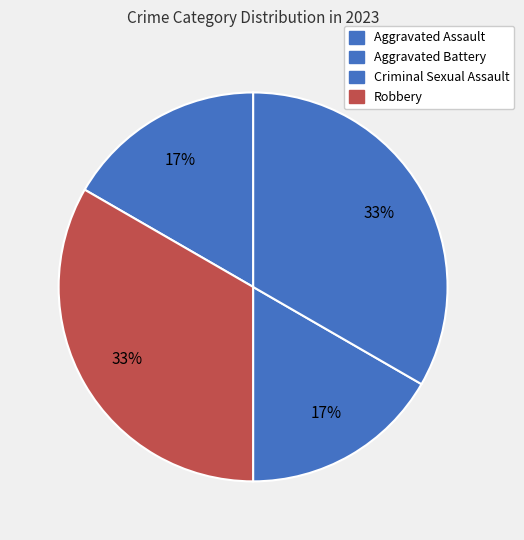

To the nearest percent, what is the combined percentage of Criminal Sexual Assault and Aggravated Battery?

50%